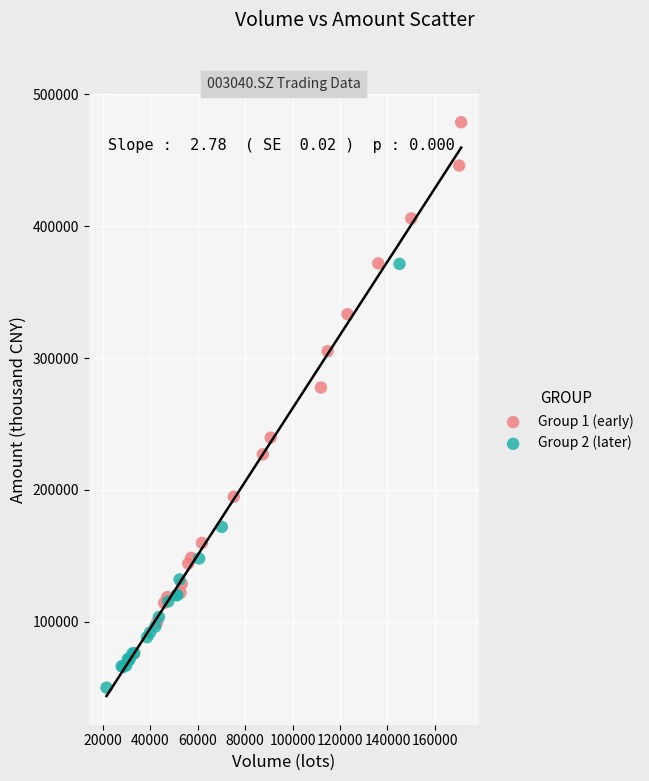

Which series contains the highest Y value?

Group 1 (early)